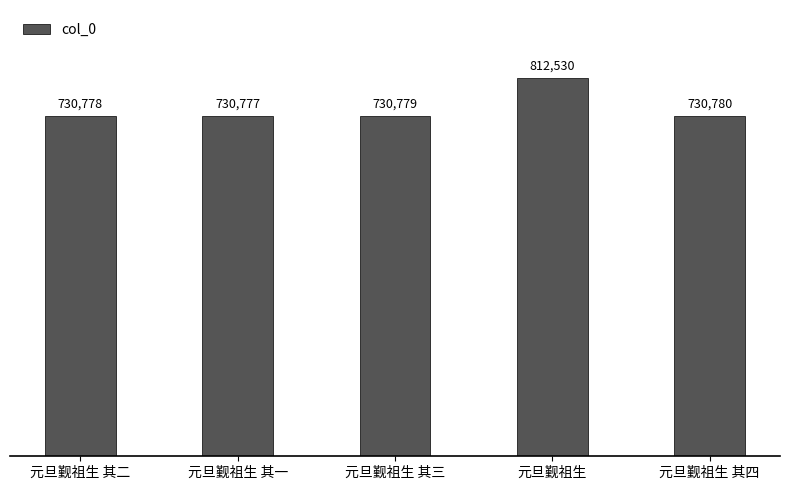

What is the smallest value displayed?

730777